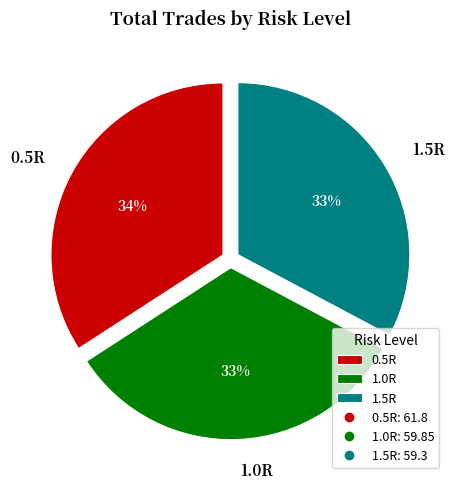

Is the sum of 0.5R and 1.0R greater than half?

Yes